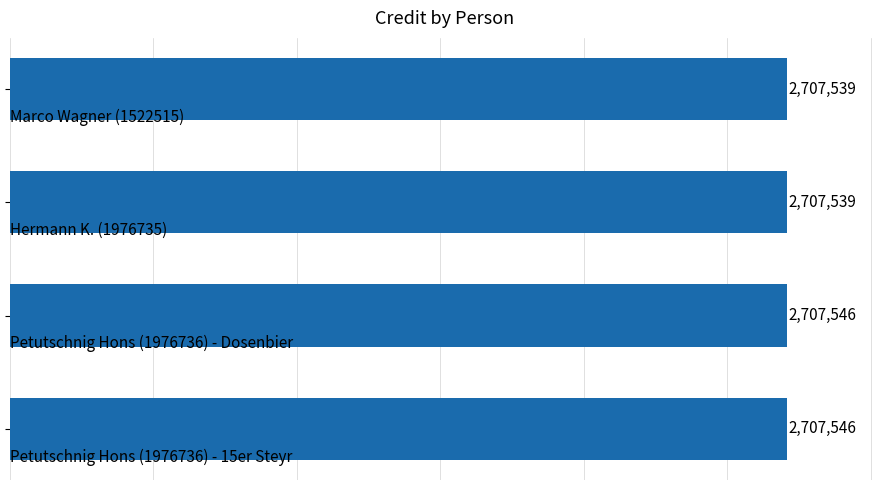

How many values are between 2707539 and 2707546?

4